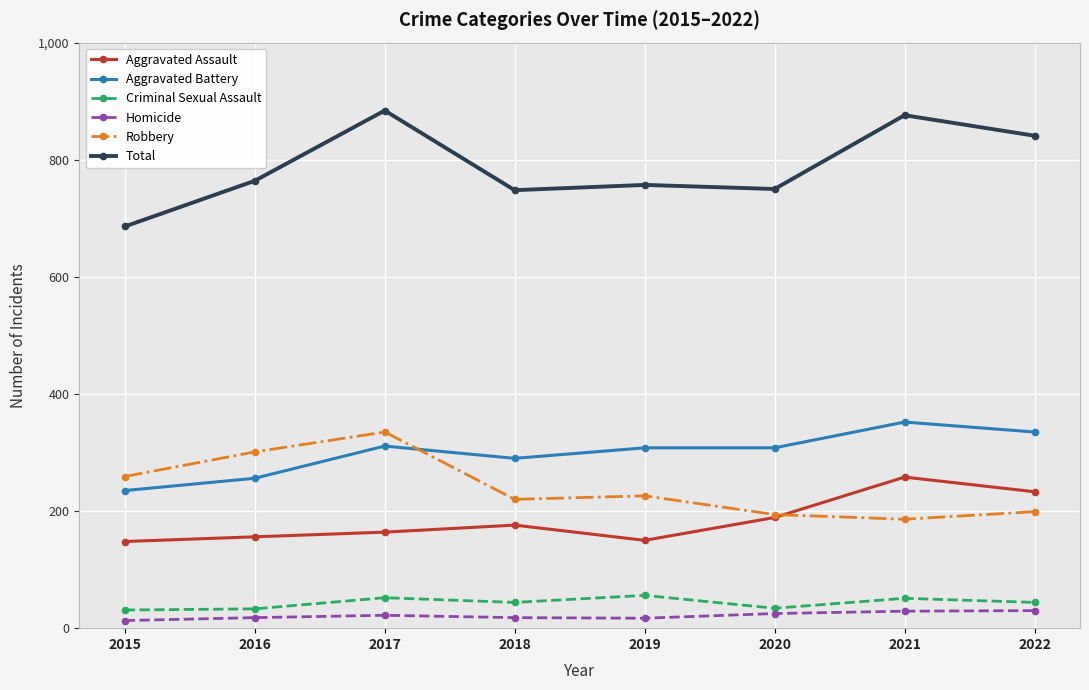

What is the total value across all series at 2021?

1752